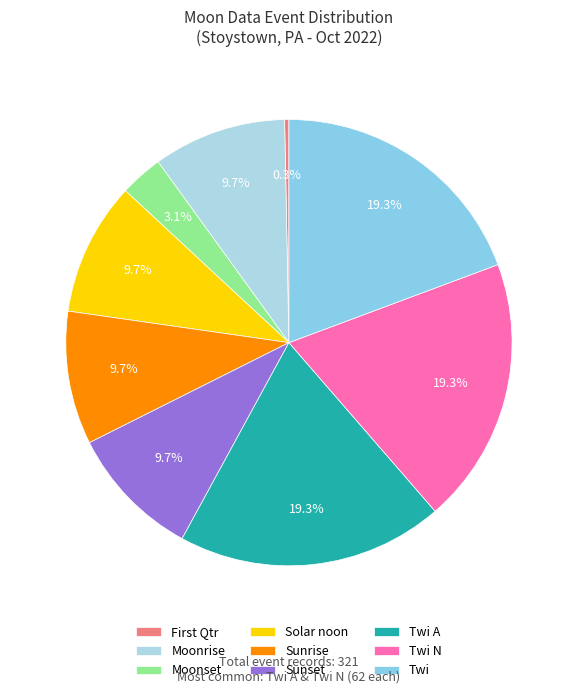

The Moonrise slice represents 47% of the pie. True or false?

False